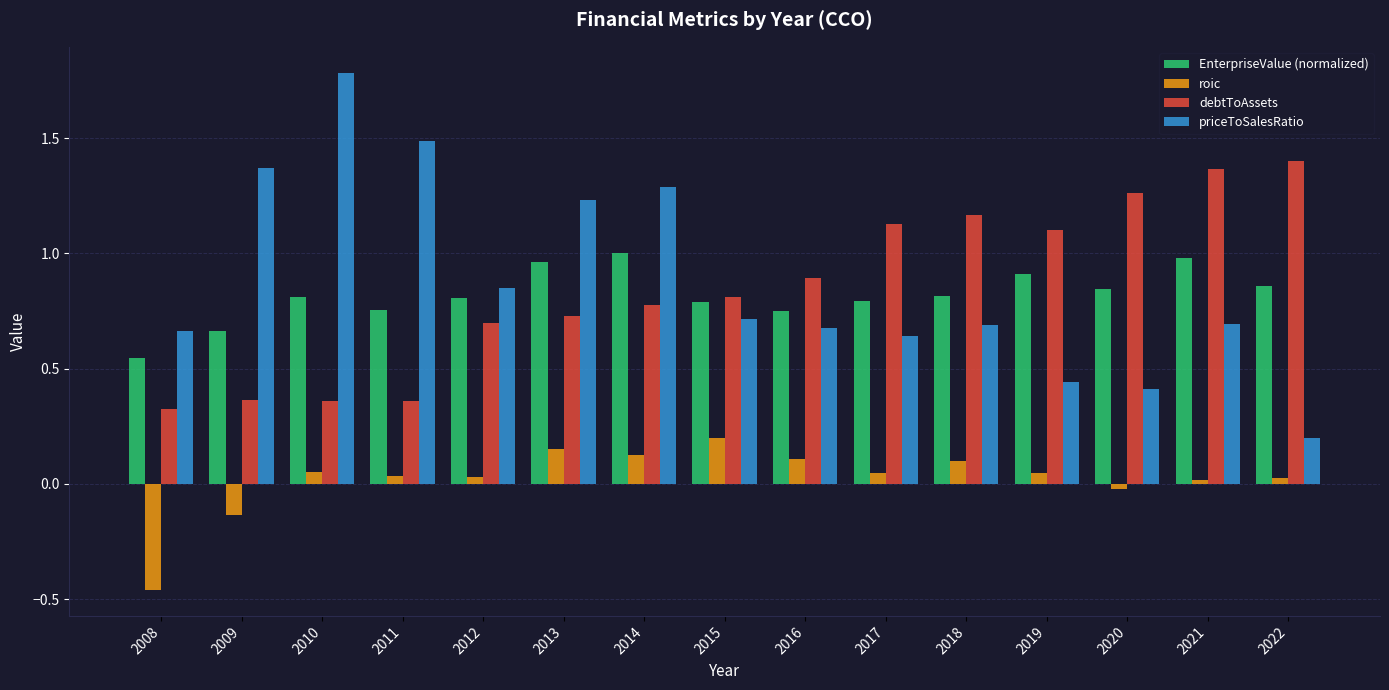

List the series in order of their peak value, highest first.

priceToSalesRatio, debtToAssets, EnterpriseValue (normalized), roic